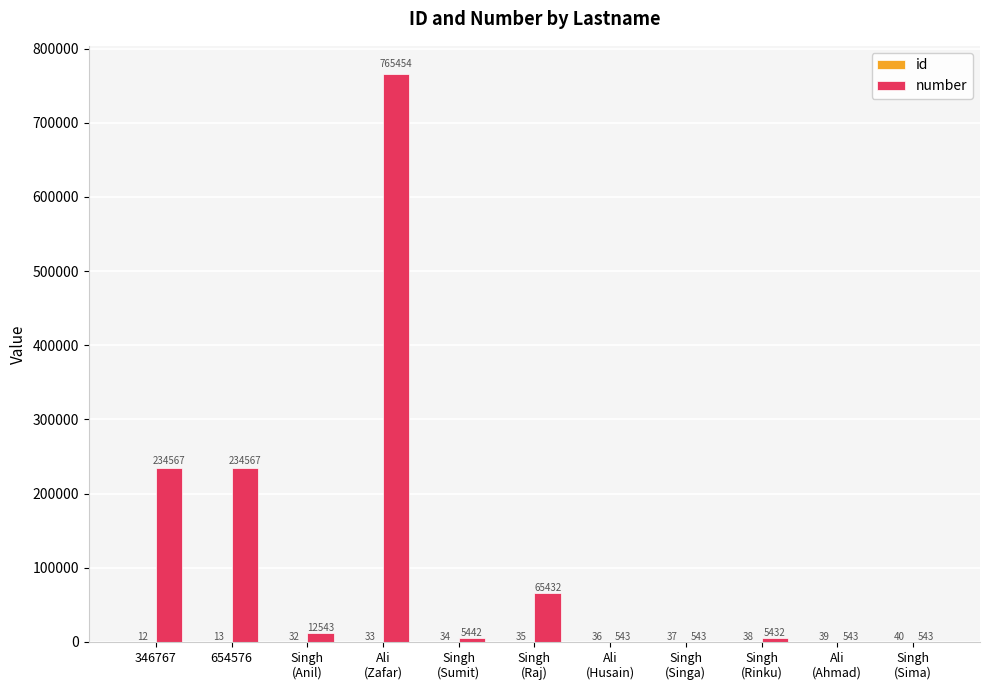

The number series shows 12543 at Singh
(Anil). True or false?

True